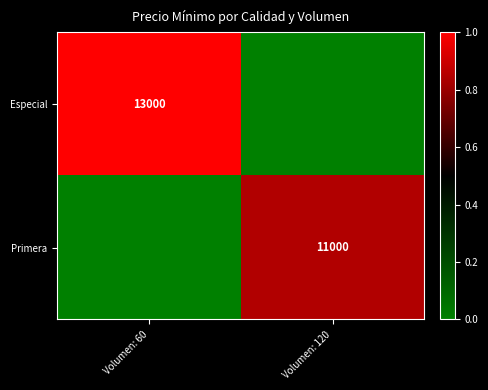

Is it true that Especial equals 4860 at Volumen: 60?

False